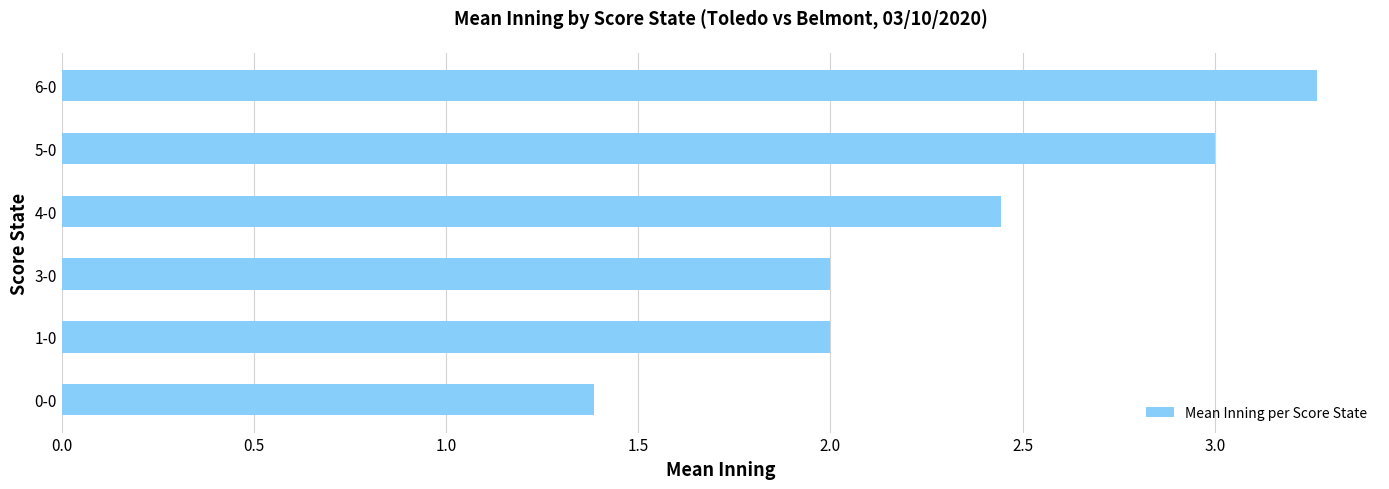

Which has a higher value, 4-0 or 5-0?

5-0